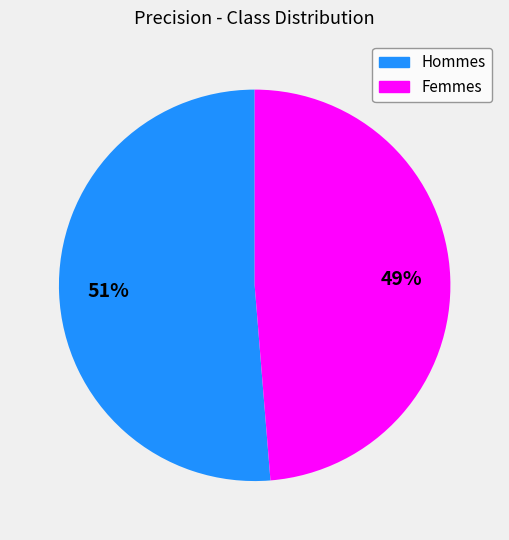

How many segments does this pie chart have?

2